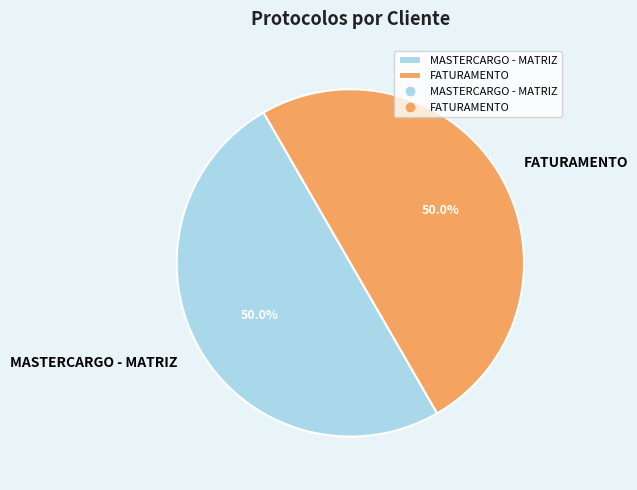

Approximately how many times larger is the value at FATURAMENTO compared to MASTERCARGO - MATRIZ?

1.0